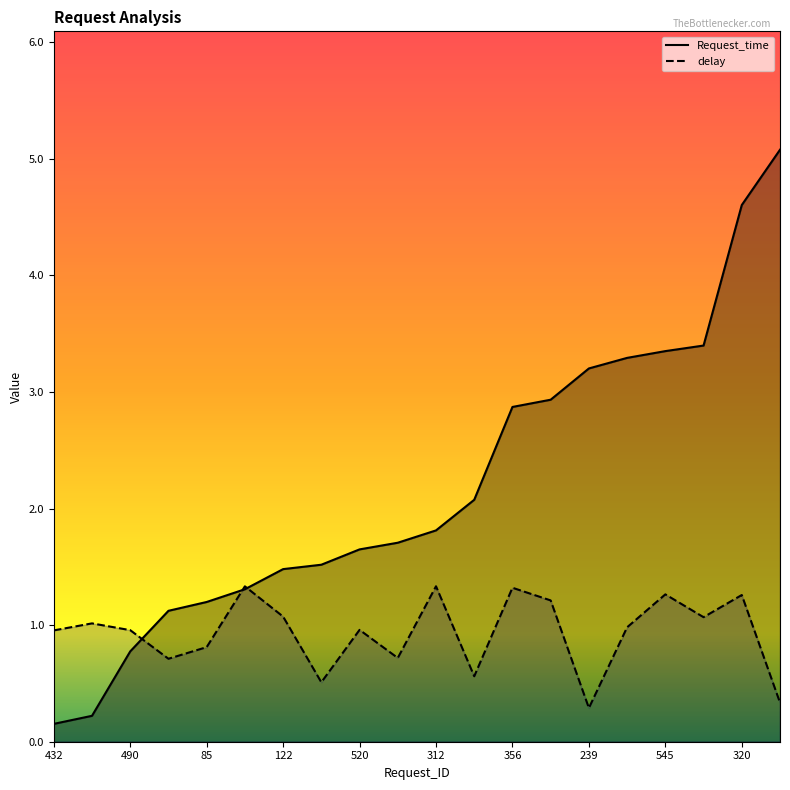

Reading right to left, list all the values displayed in this chart.

Request_time: 0=5.1	320=4.6	171=3.4	545=3.4	399=3.3	239=3.2	350=2.9	356=2.9	579=2.1	312=1.8	567=1.7	520=1.6	139=1.5	122=1.5	181=1.3	85=1.2	84=1.1	490=0.8	304=0.2	432=0.2
delay: 0=0.3	320=1.3	171=1.1	545=1.3	399=1.0	239=0.3	350=1.2	356=1.3	579=0.6	312=1.3	567=0.7	520=1.0	139=0.5	122=1.1	181=1.3	85=0.8	84=0.7	490=1.0	304=1.0	432=1.0